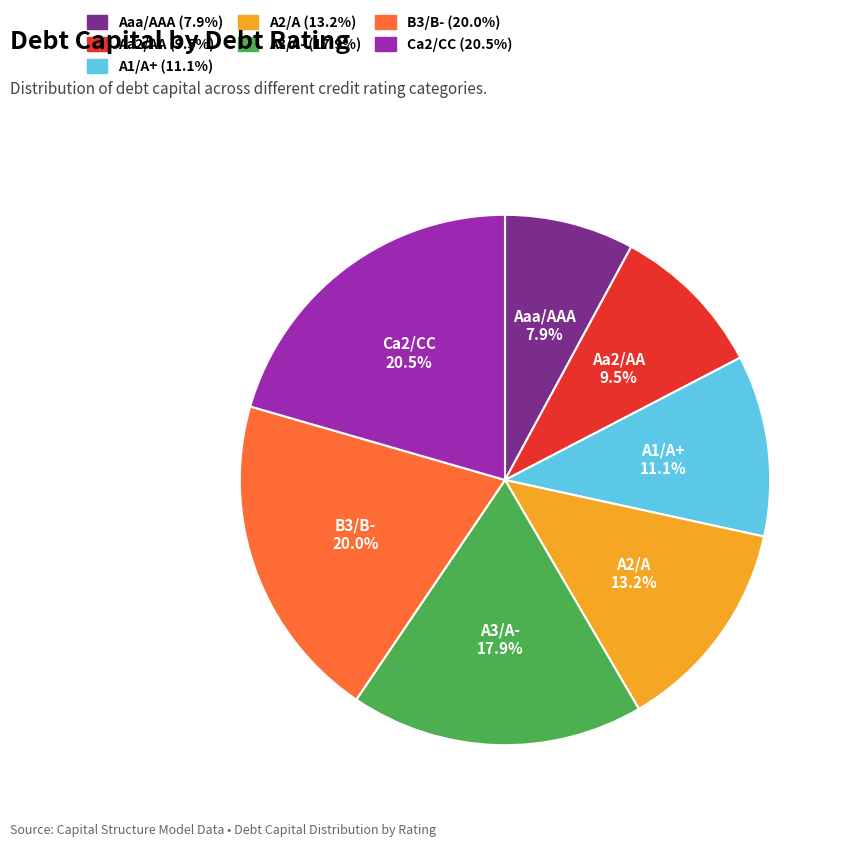

Does Ca2/CC represent more than half of the total?

No